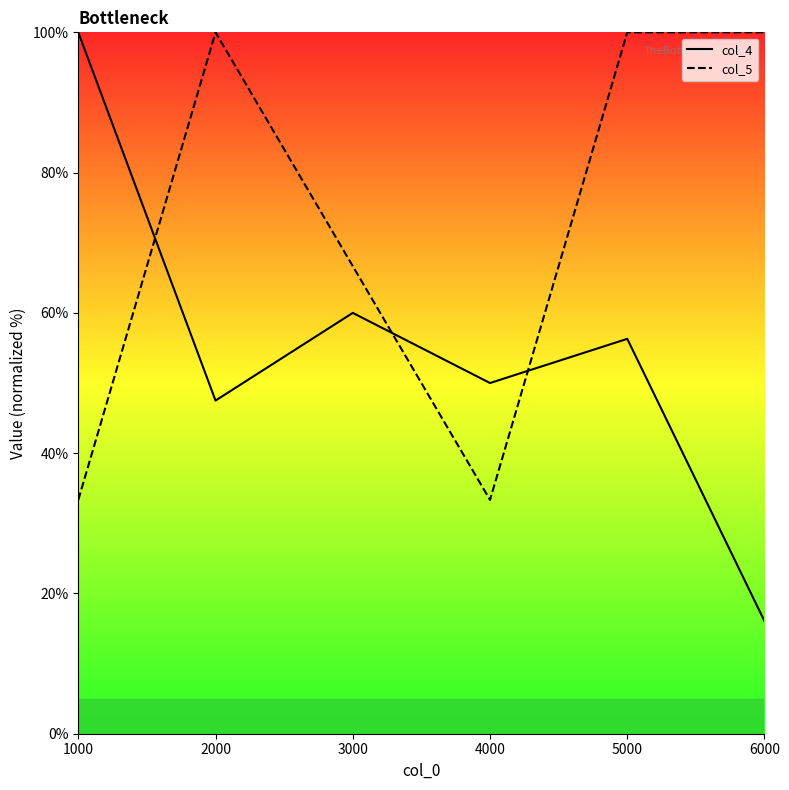

What is the value of the col_5 point at the 2nd from the left?

100.0